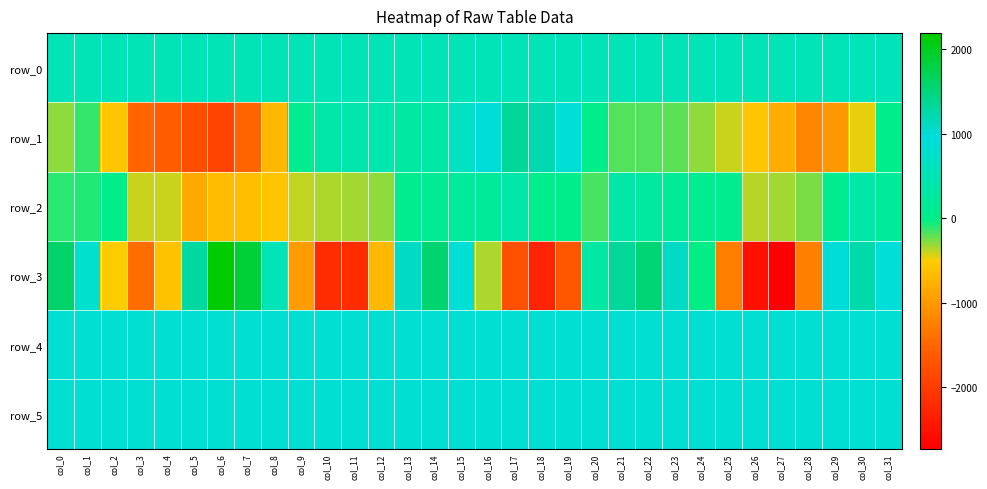

The row_4 series shows 828.0 at col_15. True or false?

True